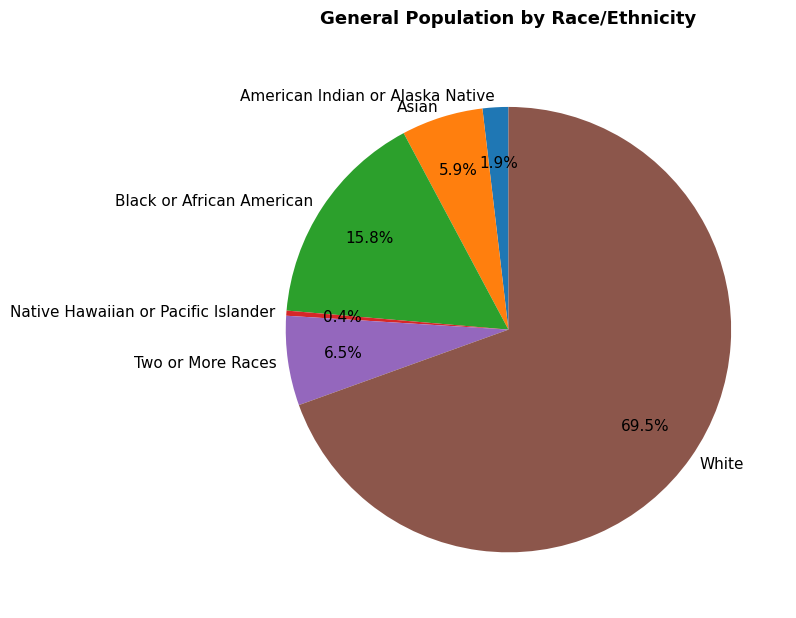

Which slice is the smallest?

Native Hawaiian or Pacific Islander